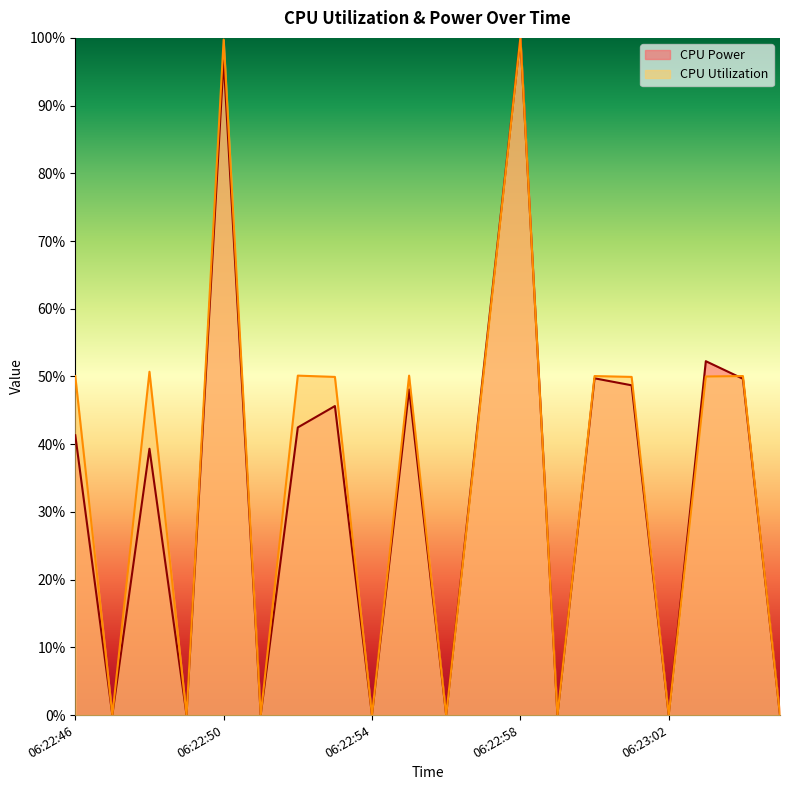

Count the number of data series in this chart.

2